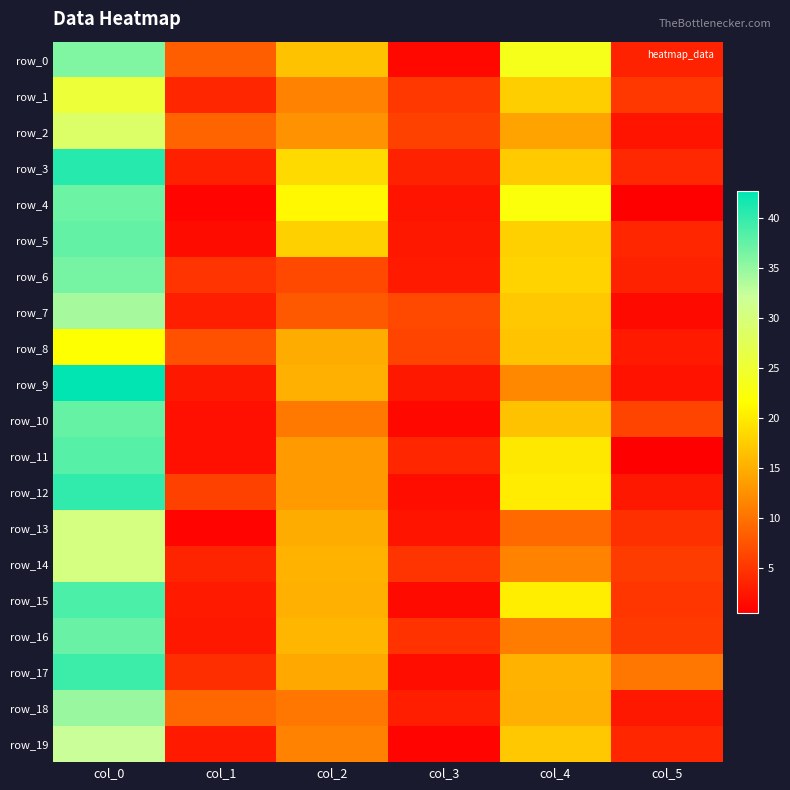

Is the value of row_19 at col_1 greater than the value of row_2 at col_3?

No